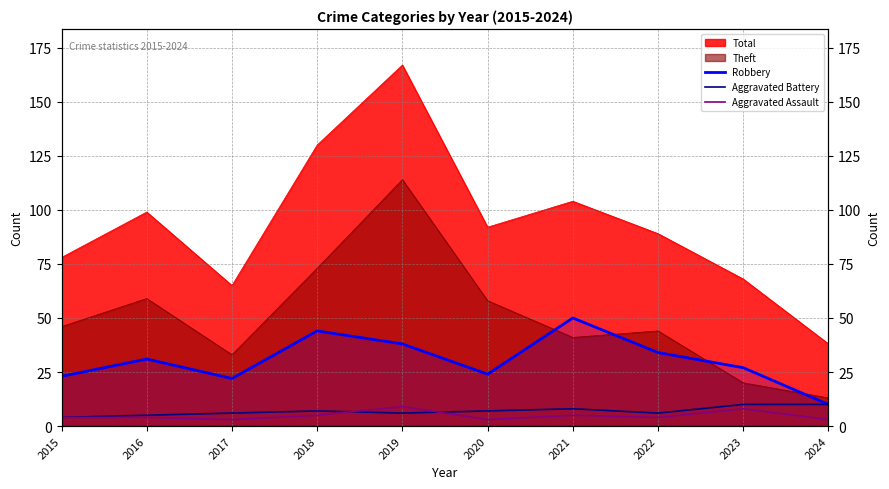

True or false: Robbery and Aggravated Battery intersect in this chart.

False